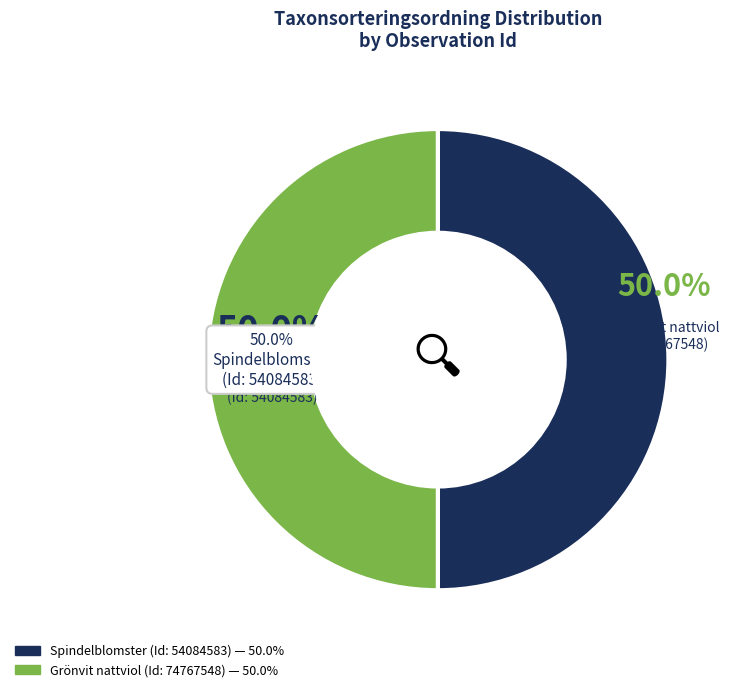

What is the largest slice in the pie chart?

74767548